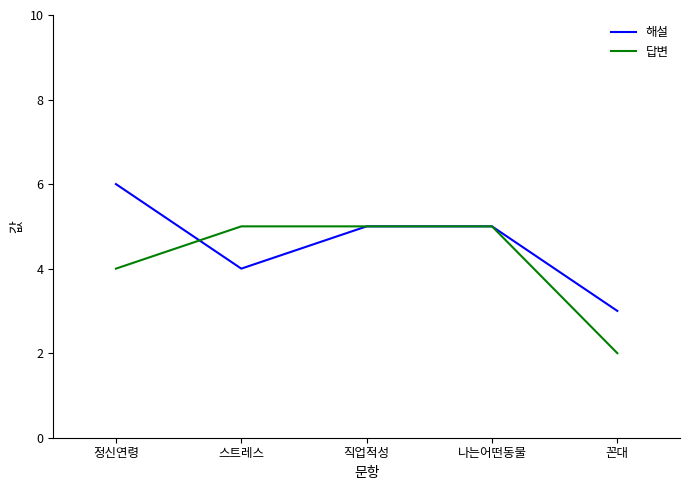

List the series in order of their overall mean, lowest first.

답변, 해설